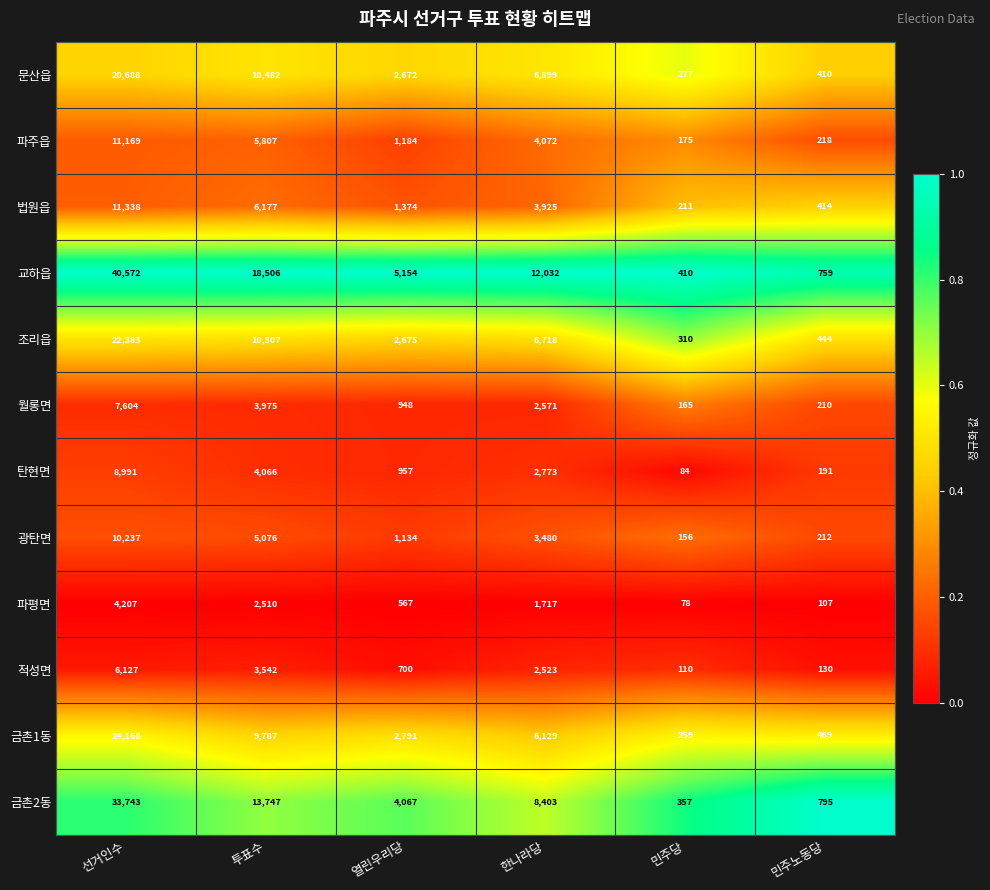

At which category does the chart reach its peak across all series?

선거인수